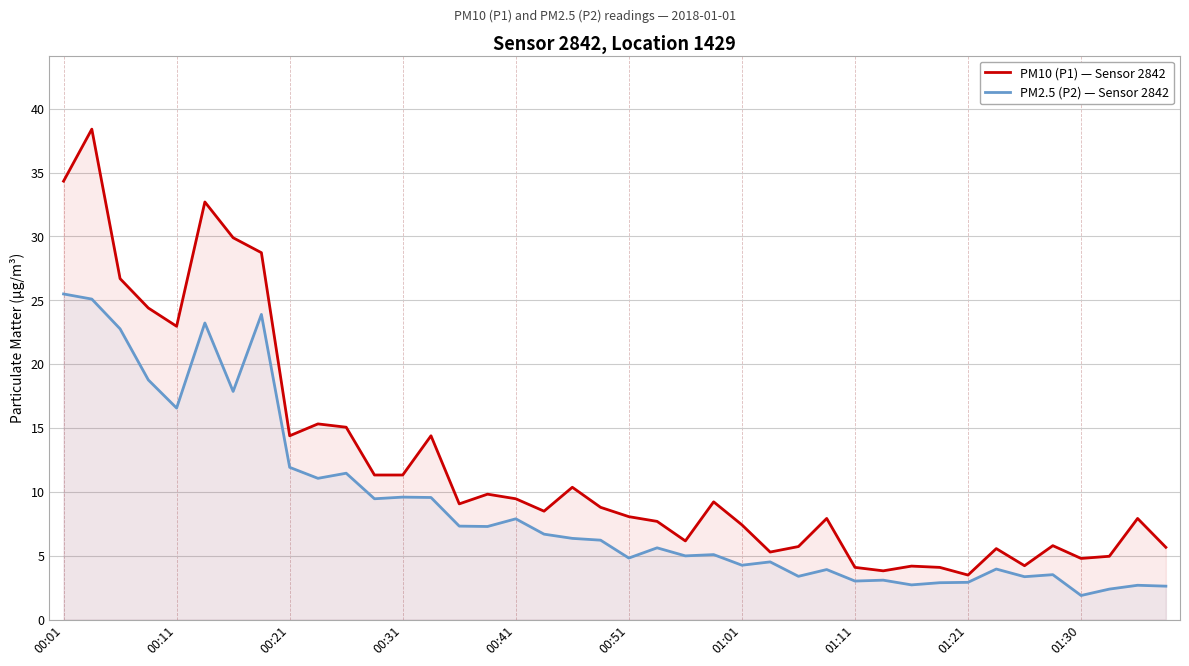

Reading right to left, what are all the values shown in this chart?

PM10 (P1) — Sensor 2842: 5.7	7.9	5.0	4.8	5.8	4.2	5.6	3.5	4.1	4.2	3.8	4.1	7.9	5.7	5.3	7.4	9.2	6.2	7.7	8.1	8.8	10.4	8.5	9.5	9.8	9.1	14.4	11.3	11.3	15.1	15.3	14.4	28.7	29.9	32.7	23.0	24.4	26.7	38.4	34.3
PM2.5 (P2) — Sensor 2842: 2.6	2.7	2.4	1.9	3.5	3.4	4.0	2.9	2.9	2.7	3.1	3.0	3.9	3.4	4.5	4.3	5.1	5.0	5.6	4.8	6.2	6.4	6.7	7.9	7.3	7.3	9.6	9.6	9.5	11.5	11.1	11.9	23.9	17.9	23.2	16.6	18.8	22.8	25.1	25.5